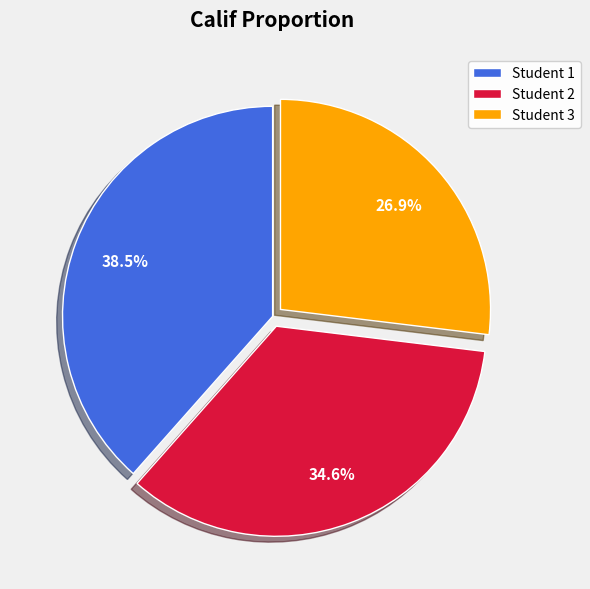

Which has a higher value, Student 1 or Student 3?

Student 1